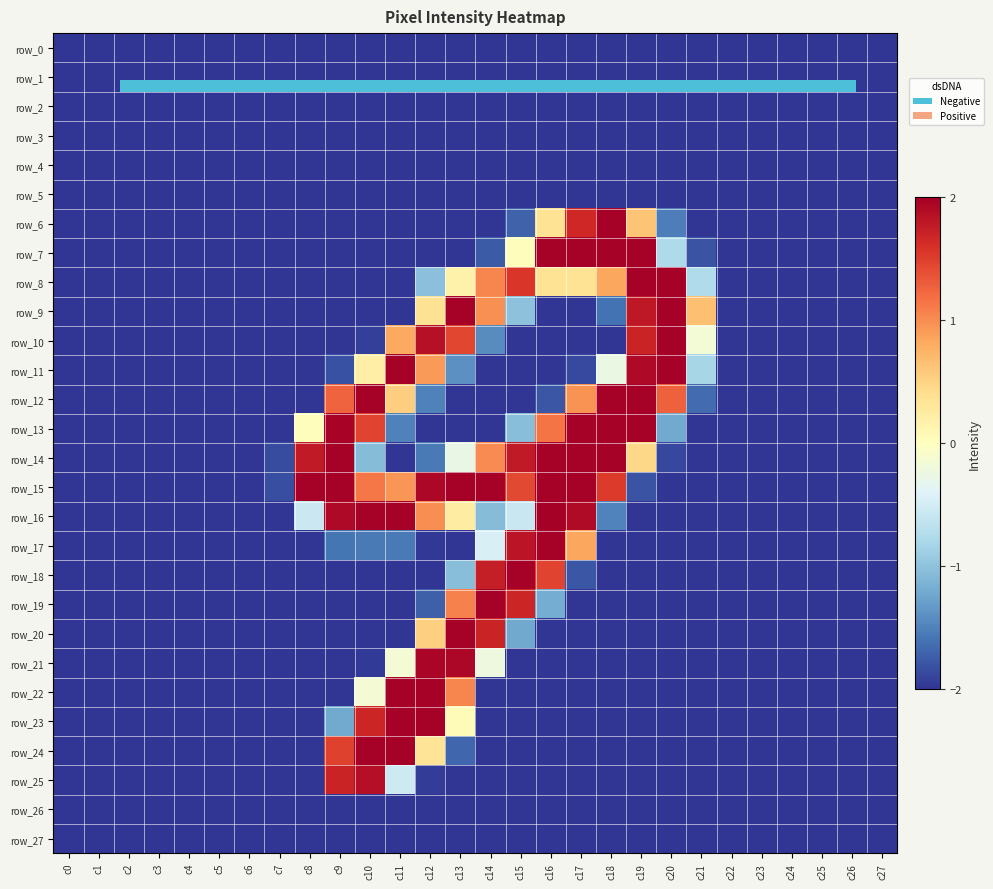

True or false: row_10 has a value of -2.8 at c16.

False